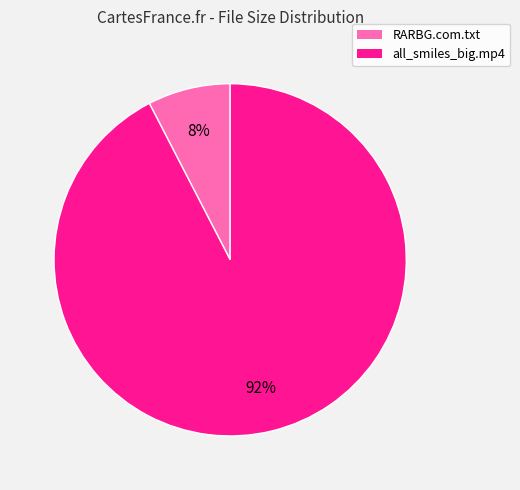

What is the largest slice in the pie chart?

all_smiles_big.mp4